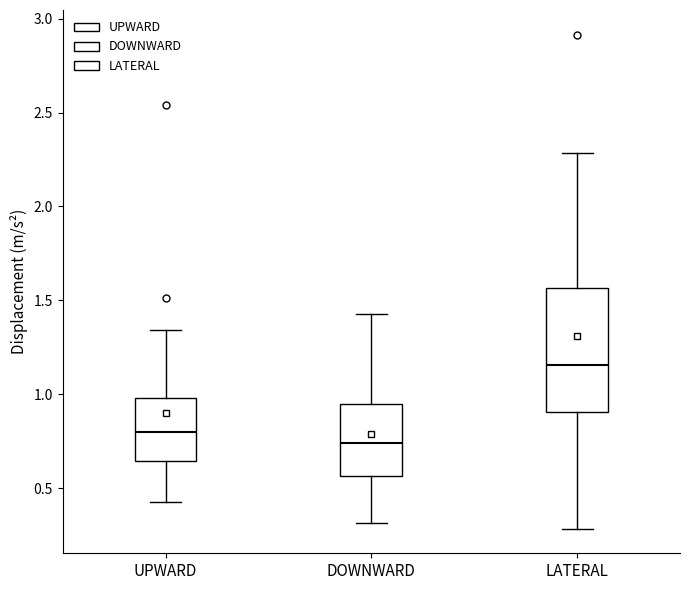

Comparing the boxes themselves (not the whiskers), which one is the tallest?

LATERAL